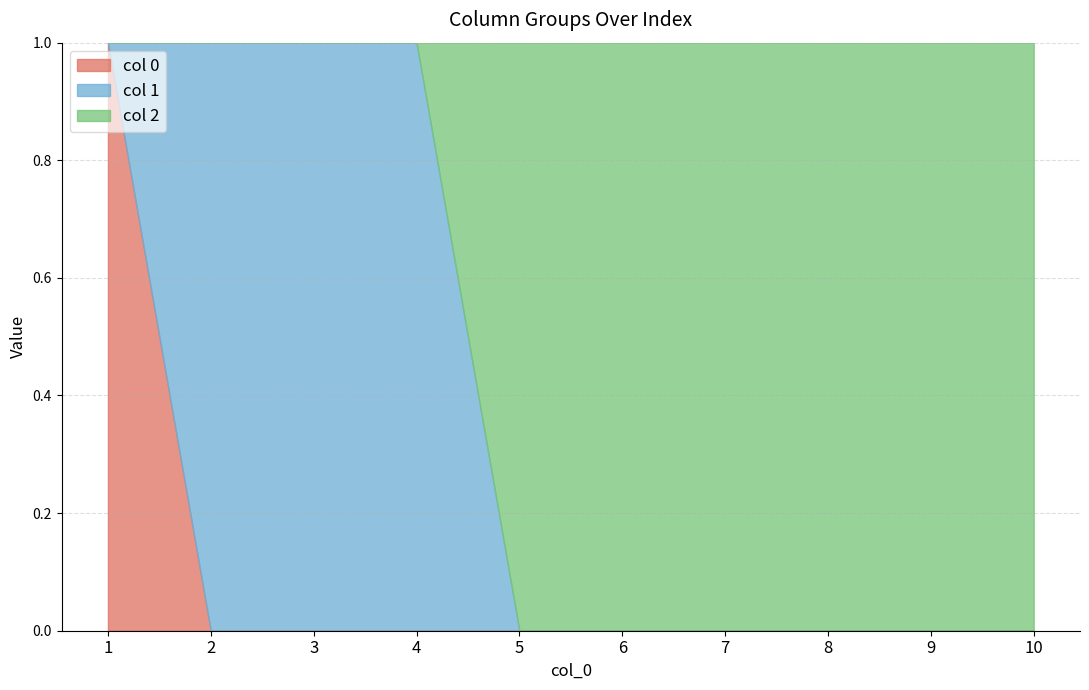

At which label is 1 closest to 0?

1